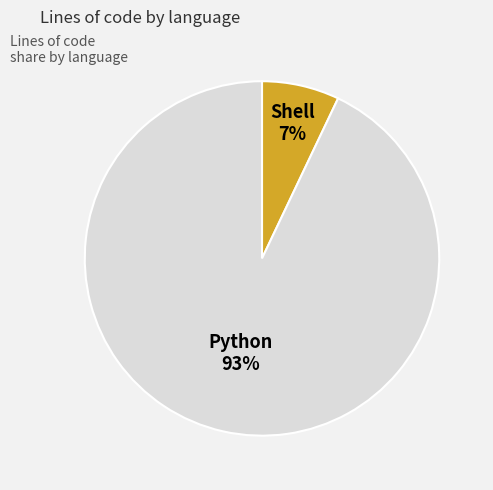

Is there any slice that represents more than half of the pie?

Yes